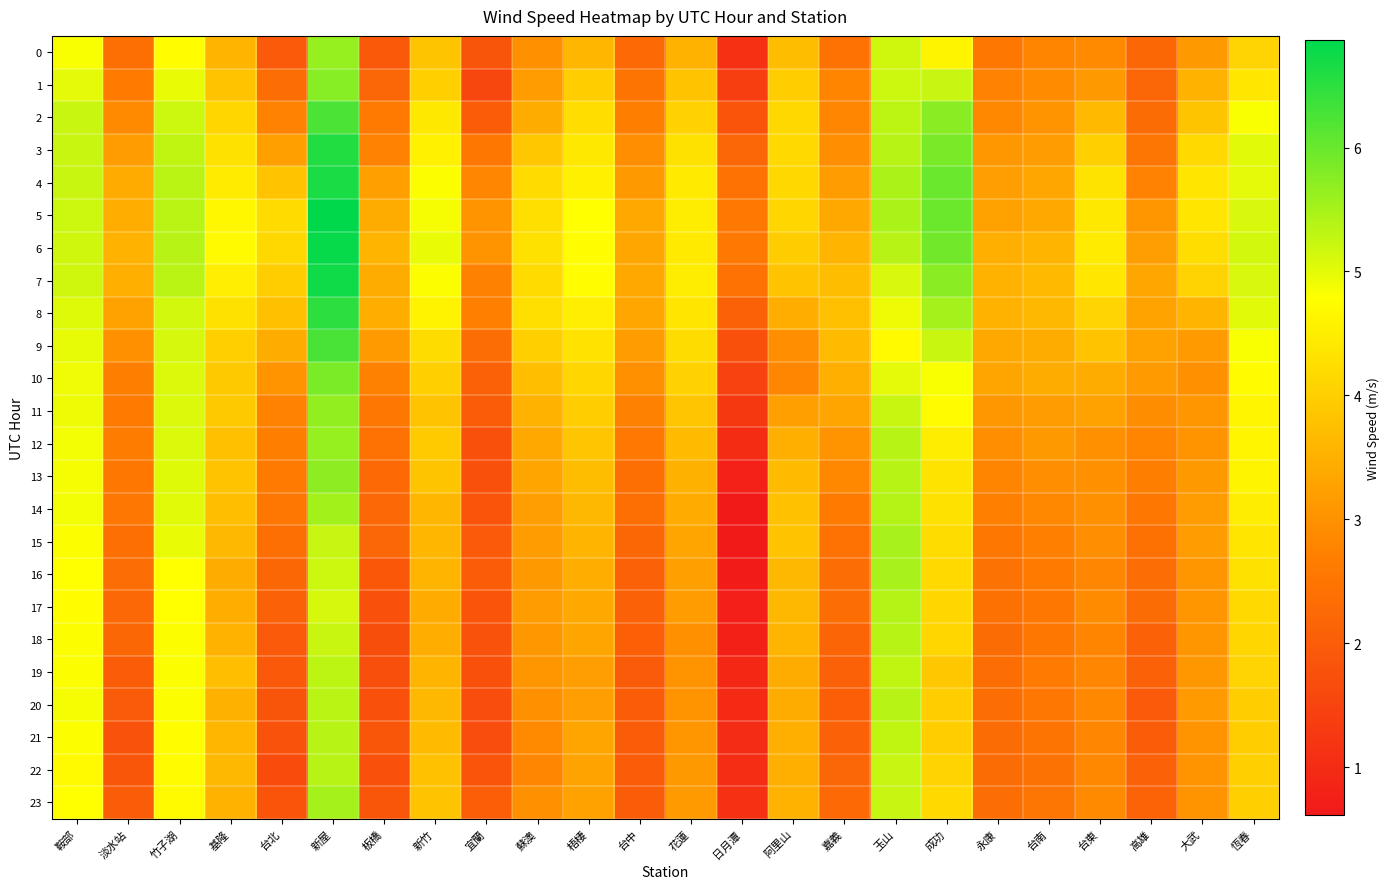

Reading left to right, what are all the values shown in this chart?

0: 鞍部=4.8	淡水站=2.4	竹子湖=4.8	基隆=3.6	台北=1.9	新屋=5.6	板橋=1.9	新竹=3.8	宜蘭=1.9	蘇澳=3.0	梧棲=3.6	台中=2.3	花蓮=3.6	日月潭=1.1	阿里山=3.7	嘉義=2.4	玉山=5.2	成功=4.6	永康=2.6	台南=2.8	台東=2.9	高雄=2.2	大武=3.1	恆春=4.1
1: 鞍部=5.0	淡水站=2.6	竹子湖=5.0	基隆=3.8	台北=2.3	新屋=5.8	板橋=2.2	新竹=4.0	宜蘭=1.6	蘇澳=3.2	梧棲=4.0	台中=2.5	花蓮=3.8	日月潭=1.4	阿里山=4.0	嘉義=2.8	玉山=5.2	成功=5.2	永康=2.8	台南=2.9	台東=3.1	高雄=2.2	大武=3.6	恆春=4.4
2: 鞍部=5.2	淡水站=2.9	竹子湖=5.2	基隆=4.1	台北=2.7	新屋=6.3	板橋=2.6	新竹=4.4	宜蘭=2.0	蘇澳=3.4	梧棲=4.2	台中=2.7	花蓮=4.0	日月潭=1.8	阿里山=4.1	嘉義=2.8	玉山=5.3	成功=5.7	永康=2.8	台南=3.0	台東=3.7	高雄=2.3	大武=3.8	恆春=4.8
3: 鞍部=5.2	淡水站=3.2	竹子湖=5.3	基隆=4.3	台北=3.2	新屋=6.6	板橋=2.8	新竹=4.6	宜蘭=2.6	蘇澳=3.9	梧棲=4.4	台中=2.9	花蓮=4.3	日月潭=2.2	阿里山=4.2	嘉義=2.9	玉山=5.4	成功=5.9	永康=3.1	台南=3.2	台東=4.0	高雄=2.5	大武=4.2	恆春=5.0
4: 鞍部=5.2	淡水站=3.4	竹子湖=5.3	基隆=4.5	台北=3.8	新屋=6.6	板橋=3.2	新竹=4.8	宜蘭=2.8	蘇澳=4.2	梧棲=4.5	台中=3.1	花蓮=4.4	日月潭=2.4	阿里山=4.2	嘉義=3.2	玉山=5.5	成功=6.0	永康=3.2	台南=3.3	台東=4.3	高雄=2.8	大武=4.4	恆春=5.0
5: 鞍部=5.2	淡水站=3.5	竹子湖=5.3	基隆=4.7	台北=4.2	新屋=6.9	板橋=3.4	新竹=4.9	宜蘭=3.1	蘇澳=4.3	梧棲=4.8	台中=3.4	花蓮=4.5	日月潭=2.6	阿里山=4.1	嘉義=3.4	玉山=5.5	成功=6.0	永康=3.3	台南=3.4	台東=4.4	高雄=3.1	大武=4.4	恆春=5.1
6: 鞍部=5.2	淡水站=3.6	竹子湖=5.4	基隆=4.7	台北=4.1	新屋=6.8	板橋=3.6	新竹=5.0	宜蘭=3.0	蘇澳=4.3	梧棲=4.8	台中=3.4	花蓮=4.4	日月潭=2.6	阿里山=4.0	嘉義=3.6	玉山=5.4	成功=5.9	永康=3.5	台南=3.6	台東=4.5	高雄=3.2	大武=4.2	恆春=5.1
7: 鞍部=5.2	淡水站=3.5	竹子湖=5.3	基隆=4.5	台北=4.0	新屋=6.7	板橋=3.4	新竹=4.8	宜蘭=2.7	蘇澳=4.2	梧棲=4.8	台中=3.4	花蓮=4.5	日月潭=2.4	阿里山=3.8	嘉義=3.7	玉山=5.1	成功=5.7	永康=3.6	台南=3.7	台東=4.4	高雄=3.3	大武=4.1	恆春=5.1
8: 鞍部=5.0	淡水站=3.3	竹子湖=5.2	基隆=4.3	台北=3.8	新屋=6.5	板橋=3.5	新竹=4.6	宜蘭=2.7	蘇澳=4.3	梧棲=4.5	台中=3.3	花蓮=4.4	日月潭=2.1	阿里山=3.5	嘉義=3.8	玉山=4.9	成功=5.5	永康=3.5	台南=3.6	台東=4.1	高雄=3.3	大武=3.6	恆春=5.0
9: 鞍部=5.0	淡水站=3.0	竹子湖=5.1	基隆=4.0	台北=3.4	新屋=6.3	板橋=3.1	新竹=4.2	宜蘭=2.4	蘇澳=4.0	梧棲=4.3	台中=3.2	花蓮=4.2	日月潭=1.8	阿里山=2.9	嘉義=3.7	玉山=4.7	成功=5.2	永康=3.4	台南=3.4	台東=3.8	高雄=3.3	大武=3.2	恆春=4.8
10: 鞍部=4.9	淡水站=2.7	竹子湖=5.1	基隆=3.9	台北=3.0	新屋=5.9	板橋=2.7	新竹=4.0	宜蘭=2.1	蘇澳=3.7	梧棲=4.1	台中=3.0	花蓮=4.0	日月潭=1.5	阿里山=2.8	嘉義=3.5	玉山=5.0	成功=4.8	永康=3.3	台南=3.4	台東=3.4	高雄=3.1	大武=3.0	恆春=4.7
11: 鞍部=4.9	淡水站=2.6	竹子湖=5.1	基隆=3.9	台北=2.8	新屋=5.7	板橋=2.5	新竹=3.8	宜蘭=2.0	蘇澳=3.5	梧棲=4.0	台中=2.7	花蓮=3.8	日月潭=1.3	阿里山=3.2	嘉義=3.3	玉山=5.2	成功=4.7	永康=3.1	台南=3.2	台東=3.3	高雄=2.9	大武=3.1	恆春=4.6
12: 鞍部=4.9	淡水站=2.6	竹子湖=5.1	基隆=3.8	台北=2.7	新屋=5.6	板橋=2.4	新竹=3.9	宜蘭=1.8	蘇澳=3.4	梧棲=3.8	台中=2.6	花蓮=3.7	日月潭=1.0	阿里山=3.5	嘉義=3.1	玉山=5.4	成功=4.5	永康=3.0	台南=3.1	台東=3.0	高雄=2.8	大武=3.0	恆春=4.6
13: 鞍部=4.9	淡水站=2.6	竹子湖=5.1	基隆=3.8	台北=2.6	新屋=5.7	板橋=2.3	新竹=3.8	宜蘭=1.8	蘇澳=3.3	梧棲=3.7	台中=2.4	花蓮=3.5	日月潭=0.8	阿里山=3.7	嘉義=2.9	玉山=5.4	成功=4.3	永康=2.8	台南=3.0	台東=3.0	高雄=2.7	大武=3.1	恆春=4.6
14: 鞍部=4.9	淡水站=2.5	竹子湖=5.0	基隆=3.7	台北=2.5	新屋=5.5	板橋=2.3	新竹=3.6	宜蘭=1.8	蘇澳=3.2	梧棲=3.6	台中=2.4	花蓮=3.4	日月潭=0.7	阿里山=3.8	嘉義=2.6	玉山=5.4	成功=4.3	永康=2.7	台南=2.9	台東=3.0	高雄=2.5	大武=3.2	恆春=4.5
15: 鞍部=4.8	淡水站=2.4	竹子湖=4.9	基隆=3.6	台北=2.4	新屋=5.2	板橋=2.2	新竹=3.6	宜蘭=2.0	蘇澳=3.2	梧棲=3.6	台中=2.2	花蓮=3.3	日月潭=0.6	阿里山=3.8	嘉義=2.4	玉山=5.5	成功=4.2	永康=2.5	台南=2.7	台東=3.0	高雄=2.4	大武=3.2	恆春=4.4
16: 鞍部=4.8	淡水站=2.3	竹子湖=4.8	基隆=3.4	台北=2.2	新屋=5.2	板橋=1.9	新竹=3.6	宜蘭=2.0	蘇澳=3.1	梧棲=3.5	台中=2.1	花蓮=3.2	日月潭=0.7	阿里山=3.6	嘉義=2.3	玉山=5.5	成功=4.2	永康=2.5	台南=2.6	台東=2.8	高雄=2.3	大武=3.1	恆春=4.3
17: 鞍部=4.8	淡水站=2.2	竹子湖=4.8	基隆=3.5	台北=2.1	新屋=5.1	板橋=1.8	新竹=3.4	宜蘭=1.8	蘇澳=3.2	梧棲=3.4	台中=2.1	花蓮=3.2	日月潭=0.8	阿里山=3.6	嘉義=2.3	玉山=5.4	成功=4.1	永康=2.4	台南=2.6	台東=2.9	高雄=2.3	大武=3.1	恆春=4.2
18: 鞍部=4.8	淡水站=2.2	竹子湖=4.8	基隆=3.6	台北=2.0	新屋=5.2	板橋=1.7	新竹=3.5	宜蘭=1.8	蘇澳=3.1	梧棲=3.3	台中=2.1	花蓮=3.0	日月潭=0.8	阿里山=3.6	嘉義=2.2	玉山=5.4	成功=4.1	永康=2.3	台南=2.5	台東=2.8	高雄=2.1	大武=3.1	恆春=4.1
19: 鞍部=4.8	淡水站=2.0	竹子湖=4.8	基隆=3.7	台北=1.9	新屋=5.3	板橋=1.7	新竹=3.6	宜蘭=1.8	蘇澳=3.1	梧棲=3.2	台中=2.0	花蓮=3.0	日月潭=0.9	阿里山=3.4	嘉義=2.1	玉山=5.3	成功=3.9	永康=2.4	台南=2.6	台東=2.8	高雄=2.1	大武=3.1	恆春=4.1
20: 鞍部=4.9	淡水站=2.0	竹子湖=4.8	基隆=3.5	台北=1.8	新屋=5.3	板橋=1.8	新竹=3.6	宜蘭=1.7	蘇澳=3.0	梧棲=3.2	台中=2.0	花蓮=3.1	日月潭=1.0	阿里山=3.4	嘉義=2.0	玉山=5.4	成功=4.0	永康=2.3	台南=2.5	台東=2.9	高雄=1.9	大武=3.2	恆春=4.0
21: 鞍部=4.8	淡水站=1.8	竹子湖=4.8	基隆=3.6	台北=1.8	新屋=5.4	板橋=1.9	新竹=3.7	宜蘭=1.7	蘇澳=2.9	梧棲=3.3	台中=2.0	花蓮=3.1	日月潭=1.0	阿里山=3.5	嘉義=2.1	玉山=5.3	成功=4.0	永康=2.3	台南=2.5	台東=2.8	高雄=2.0	大武=3.0	恆春=4.0
22: 鞍部=4.7	淡水站=1.9	竹子湖=4.7	基隆=3.6	台北=1.7	新屋=5.4	板橋=1.8	新竹=3.8	宜蘭=1.8	蘇澳=2.8	梧棲=3.3	台中=2.0	花蓮=3.1	日月潭=1.0	阿里山=3.5	嘉義=2.2	玉山=5.3	成功=4.1	永康=2.3	台南=2.5	台東=2.8	高雄=2.1	大武=3.0	恆春=4.0
23: 鞍部=4.8	淡水站=2.0	竹子湖=4.7	基隆=3.5	台北=1.8	新屋=5.5	板橋=1.9	新竹=3.8	宜蘭=2.0	蘇澳=3.0	梧棲=3.3	台中=2.0	花蓮=3.1	日月潭=1.1	阿里山=3.6	嘉義=2.3	玉山=5.2	成功=4.2	永康=2.4	台南=2.5	台東=2.9	高雄=2.1	大武=3.0	恆春=4.0